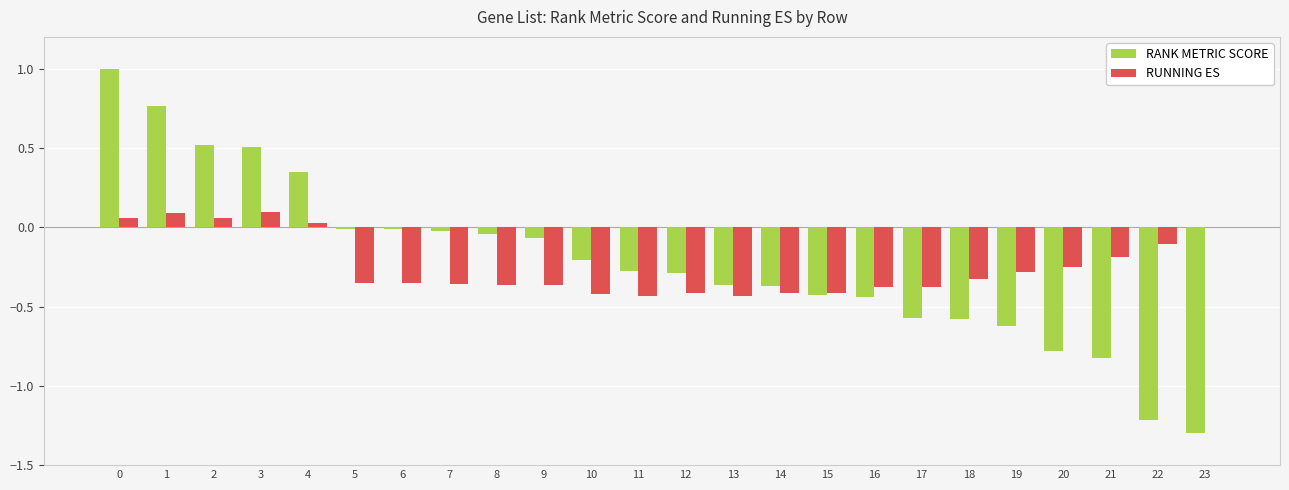

How many series are shown in this chart?

2